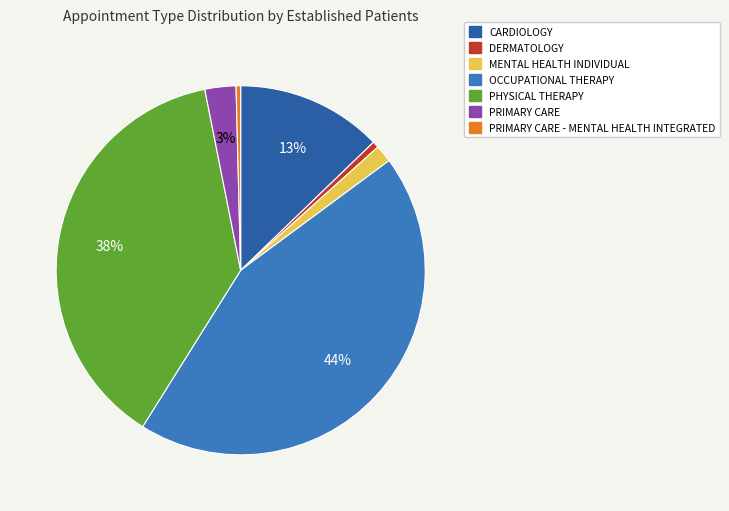

Does any single category account for the majority?

No